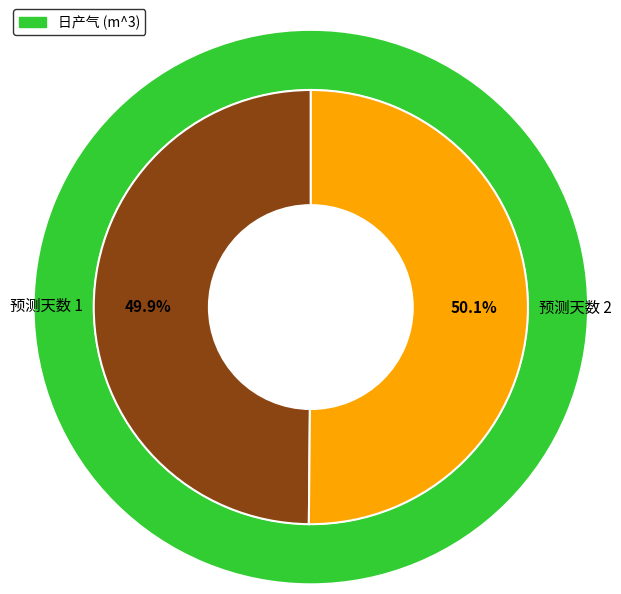

Count the number of slices in the pie.

2